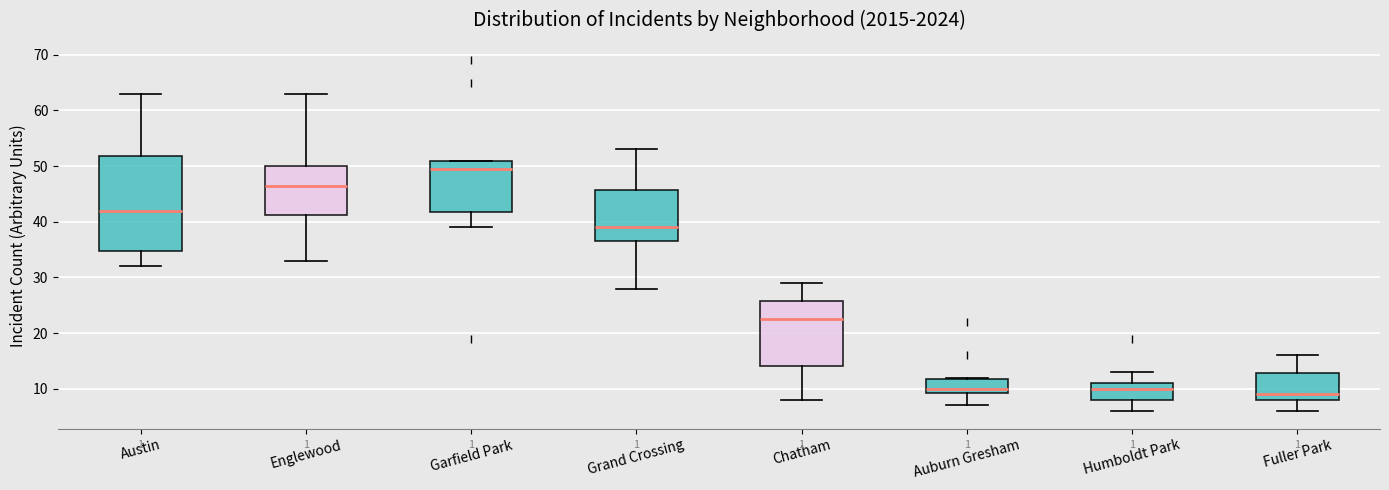

Reading left to right, read every box against the y-axis: the position of its median line, the range the box covers, and the ends of its whiskers. The values are not printed on the chart, so give them approximately, as read against the axis.

Austin: median 42, box 35 to 52, whiskers 32 to 63
Englewood: median 47, box 41 to 50, whiskers 33 to 63
Garfield Park: median 50, box 42 to 51, whiskers 39 to 51
Grand Crossing: median 39, box 37 to 46, whiskers 28 to 53
Chatham: median 23, box 14 to 26, whiskers 8 to 29
Auburn Gresham: median 10, box 9 to 12, whiskers 7 to 12
Humboldt Park: median 10, box 8 to 11, whiskers 6 to 13
Fuller Park: median 9, box 8 to 13, whiskers 6 to 16